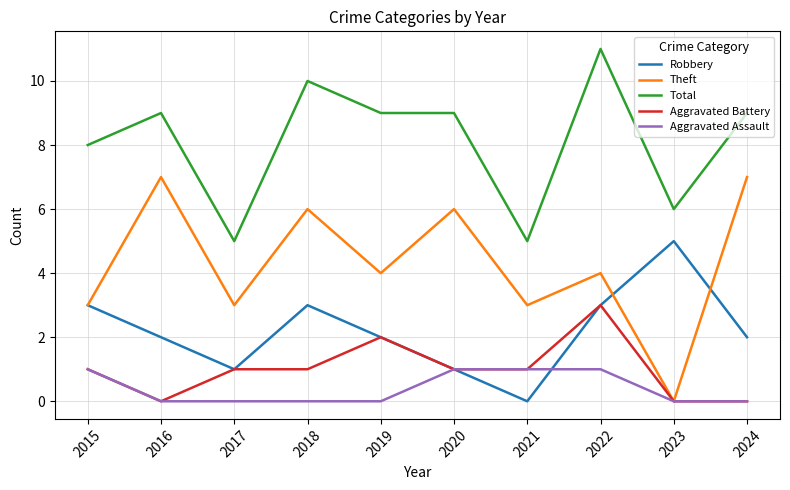

True or false: Theft has a value of 0 at 2023.

True